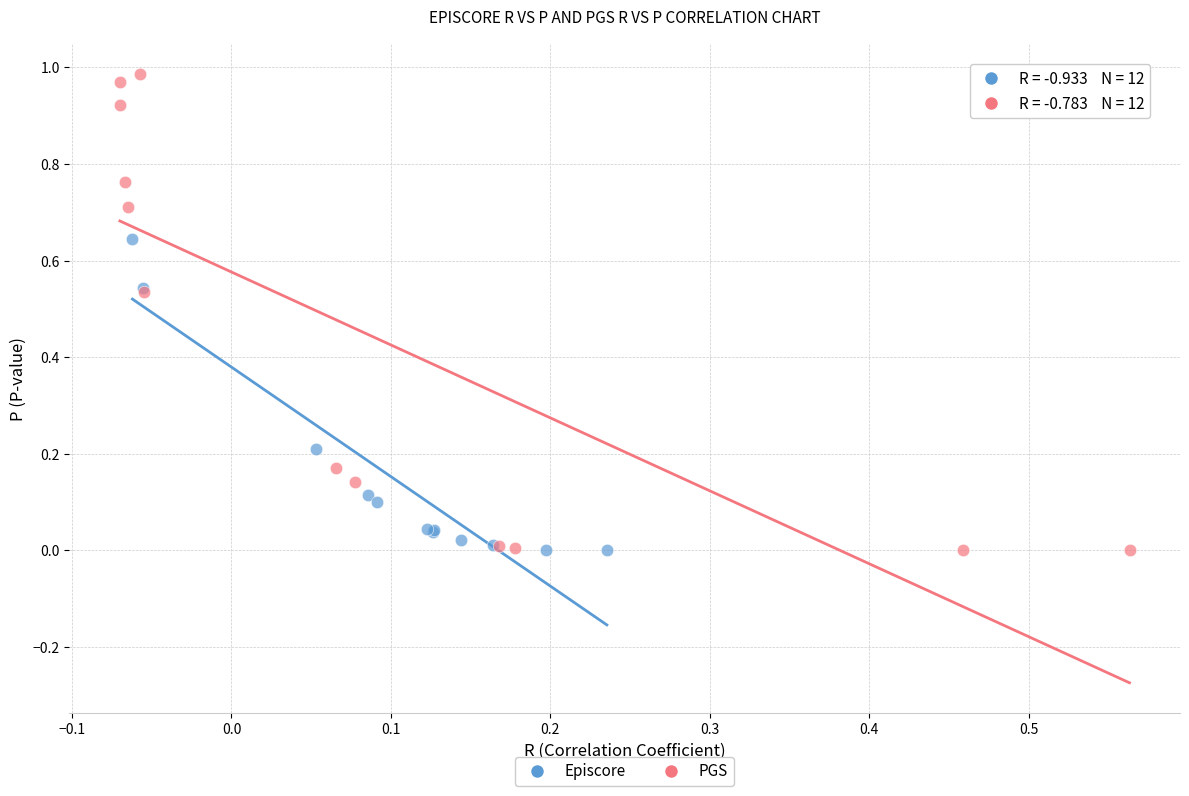

What are all the series names shown in the legend?

Episcore, PGS